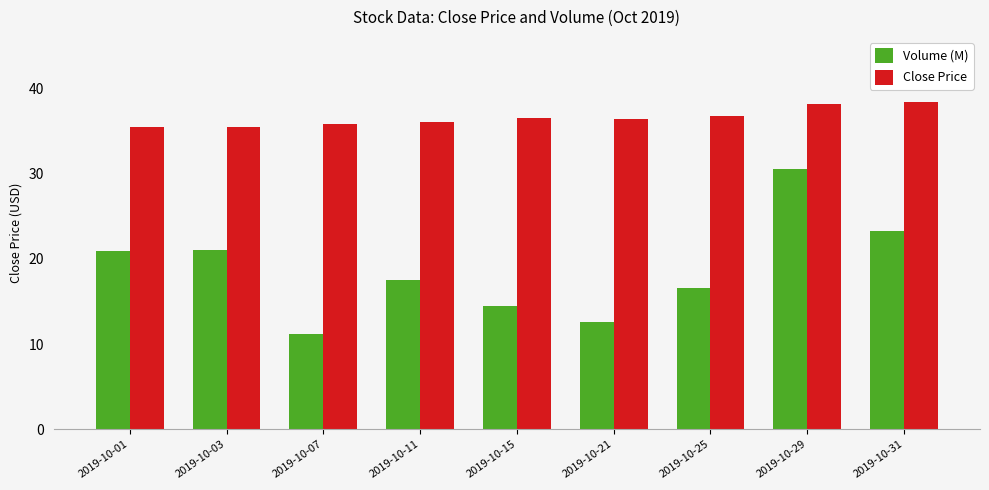

True or false: Close Price has a value of 62.8 at 2019-10-31.

False